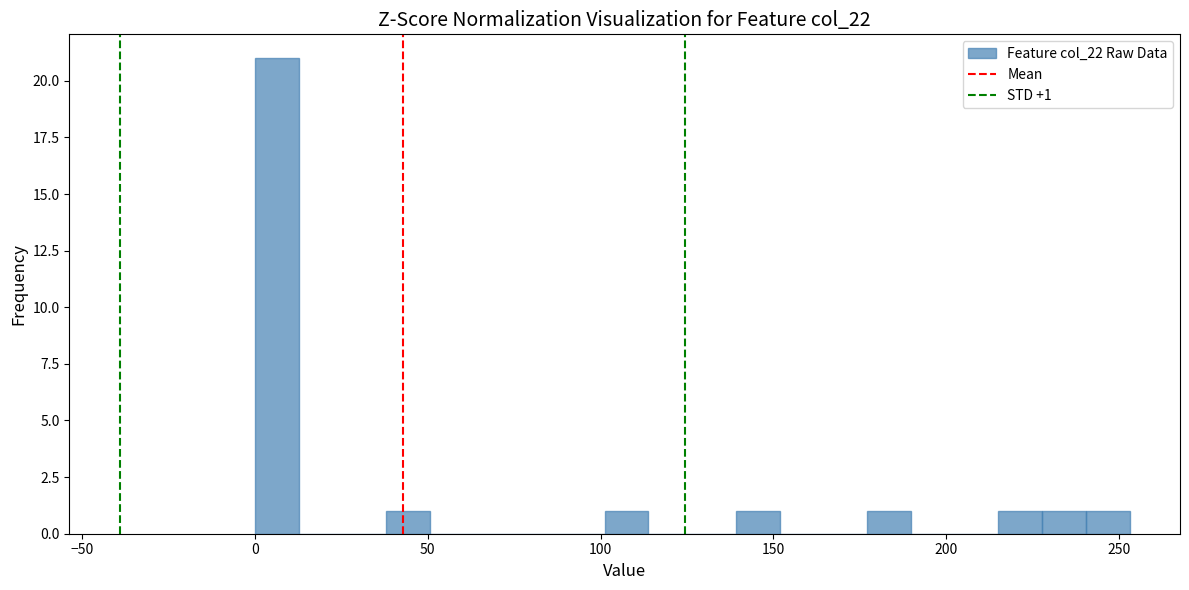

Around what value on the x-axis is the tallest bar? Give the approximate position of its centre, as read against the axis.

5